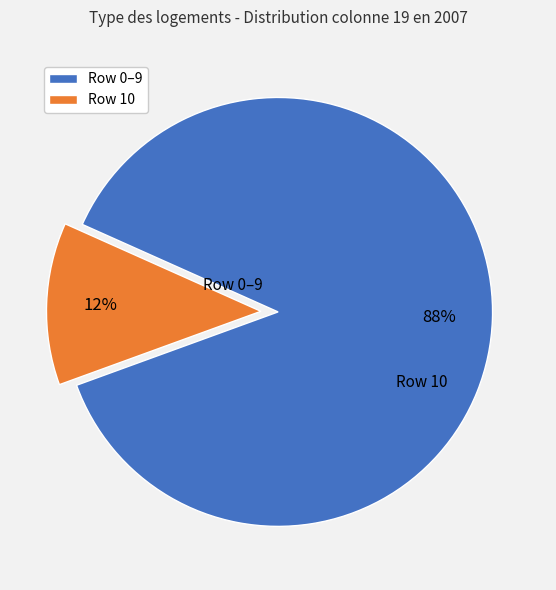

Combined, do Row 10 and Row 0–9 account for over 50%?

Yes